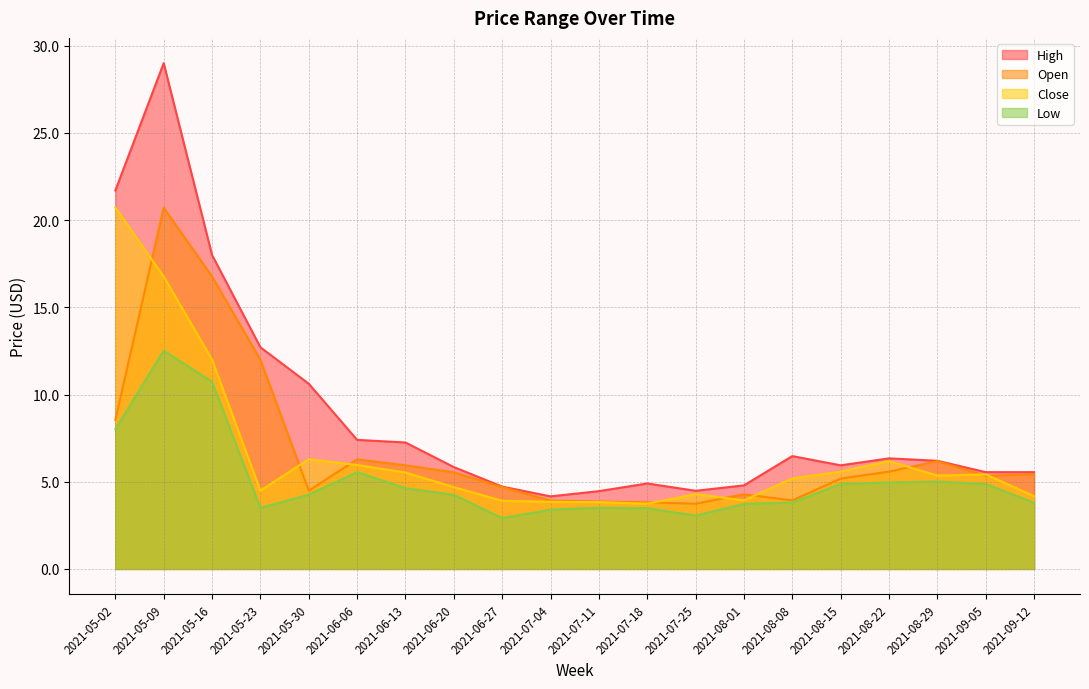

List the series in order of their peak value, highest first.

High, Close, Open, Low